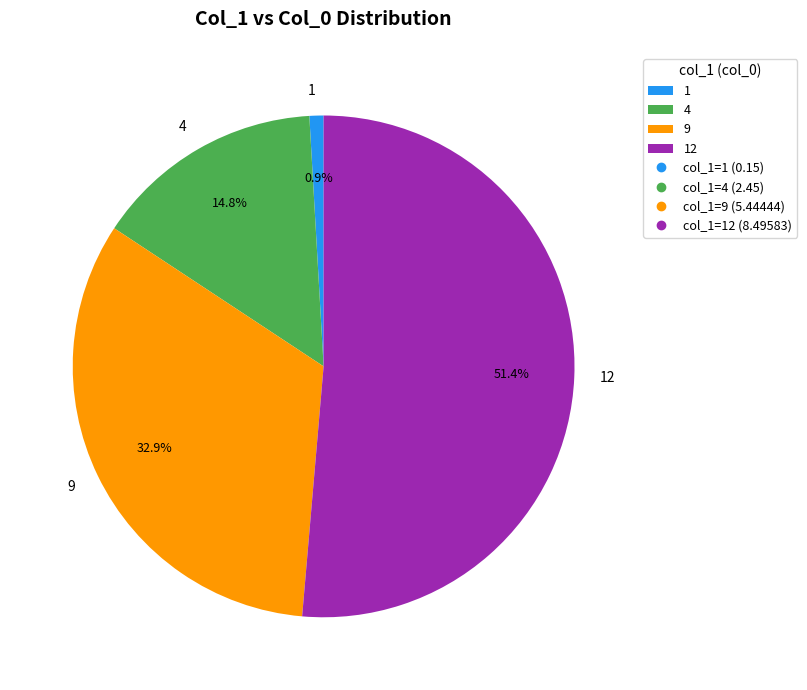

What is the smallest slice in the pie chart?

1